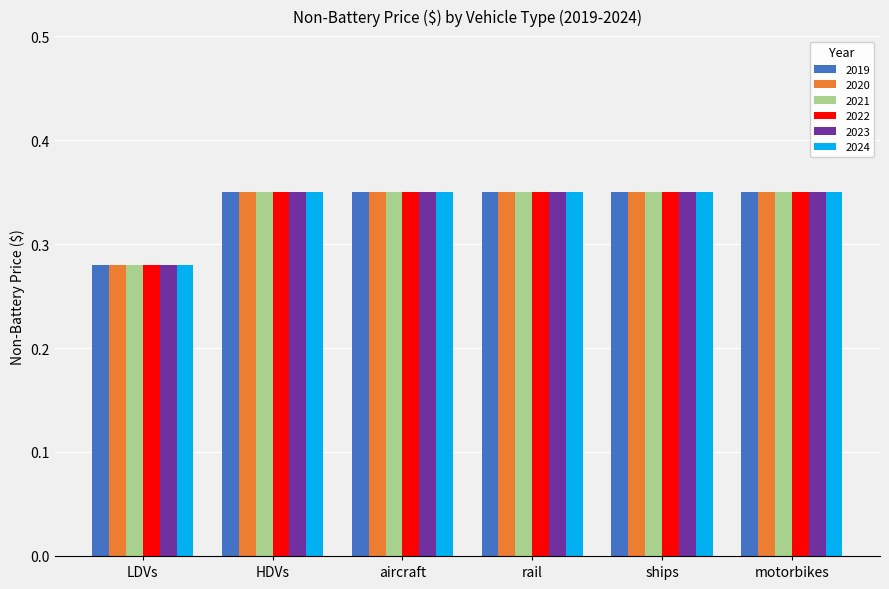

The 2023 series shows 0.1 at motorbikes. True or false?

False